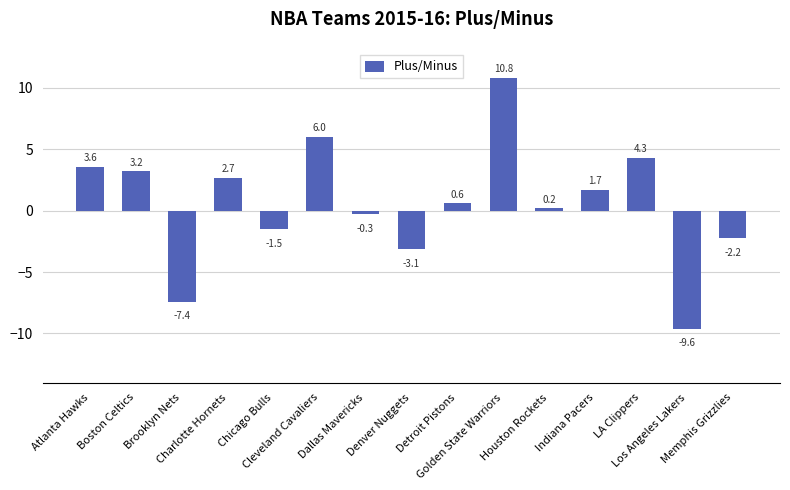

How many data points are less than 0?

6